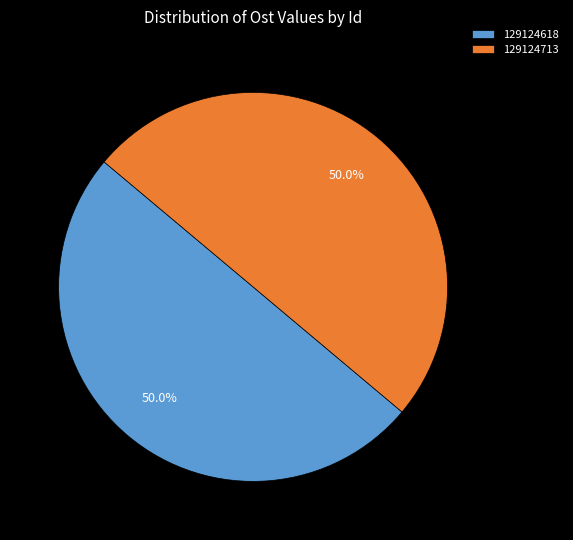

True or false: 129124618 accounts for 50% of the total.

True